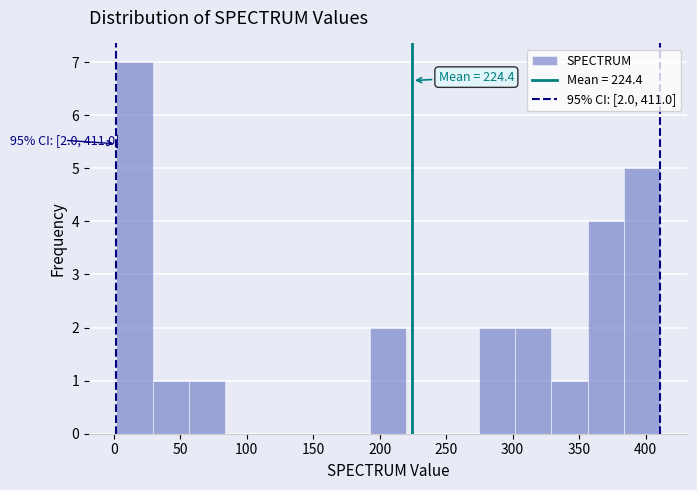

Over which range of the x-axis is the bar tallest?

0 to 30